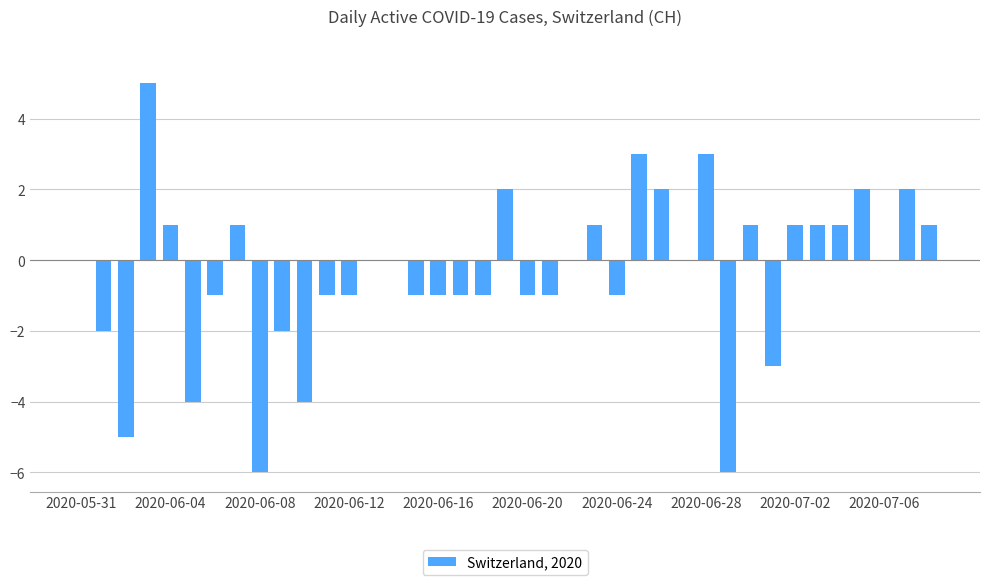

What is the maximum value shown in the chart?

5